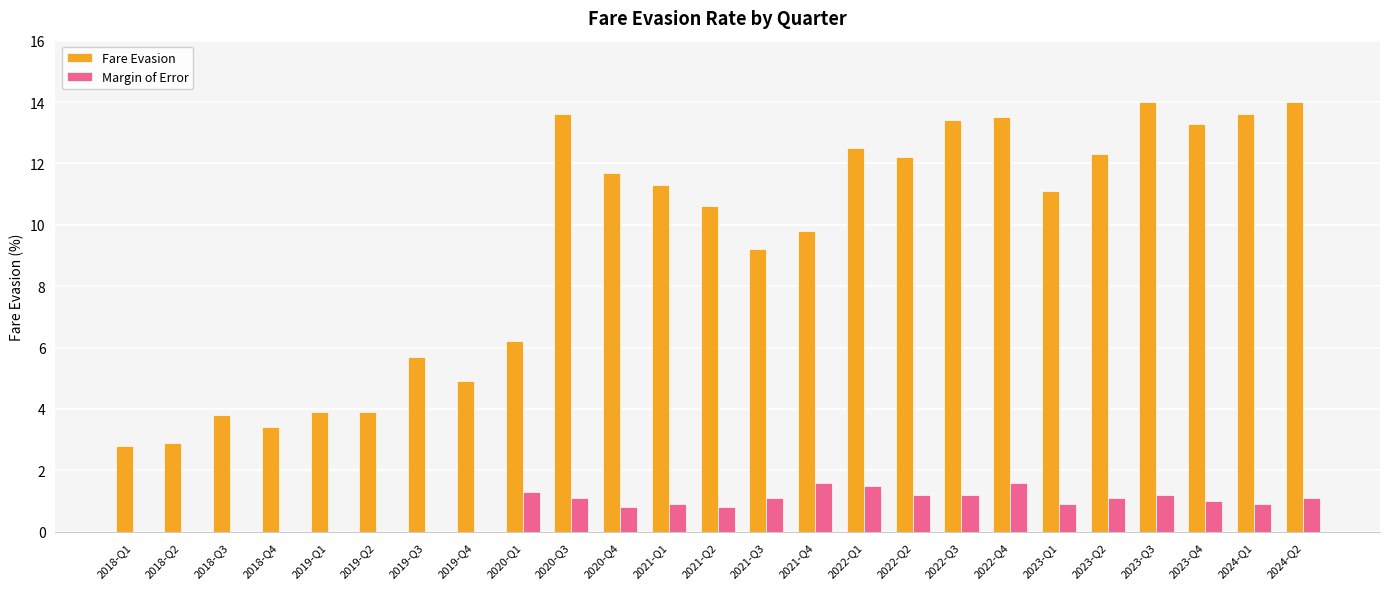

What value does the Margin of Error series have at 2023-Q2?

1.1